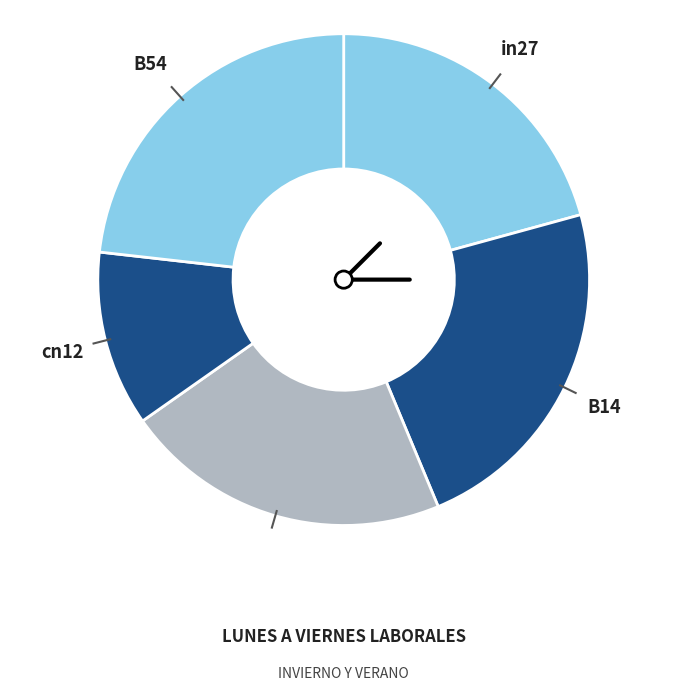

Which category has the smallest portion of the pie?

cn12